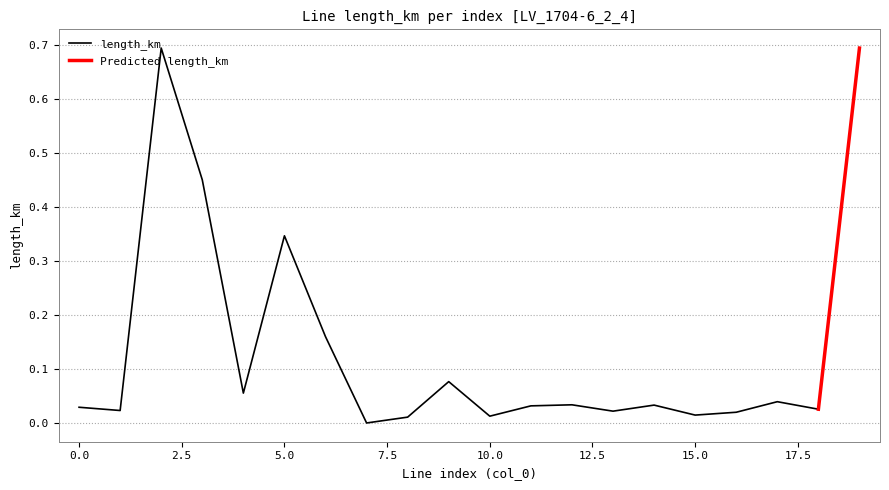

At 9, list the series in order from smallest to largest.

length_km, Predicted length_km